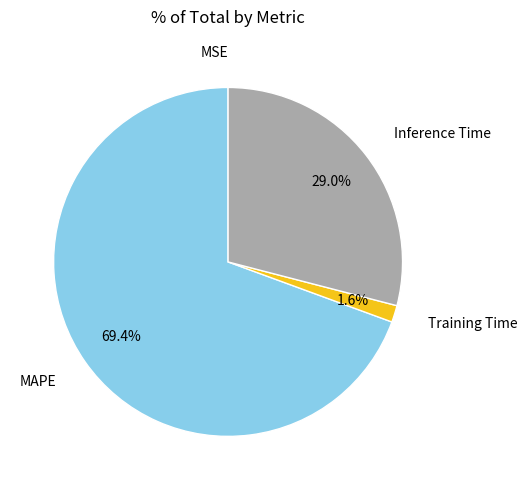

Which slice represents more than half of the pie?

MAPE